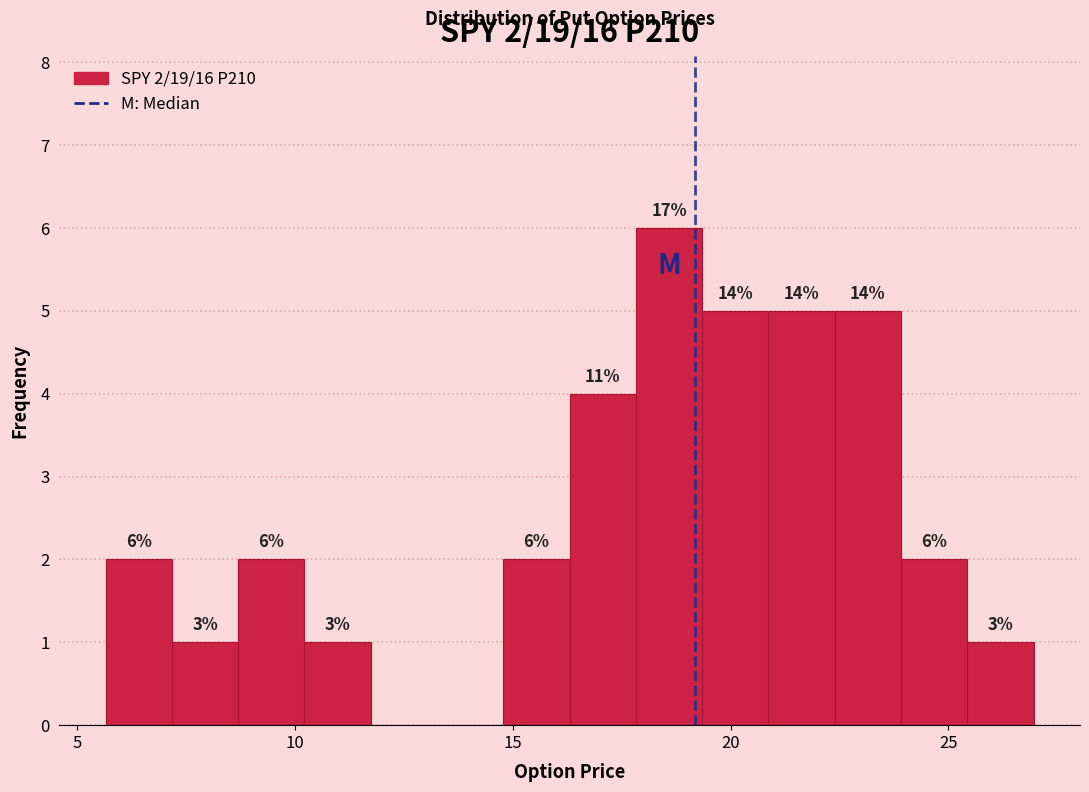

Around what value on the x-axis is the tallest bar? Give the approximate position of its centre, as read against the axis.

18.5